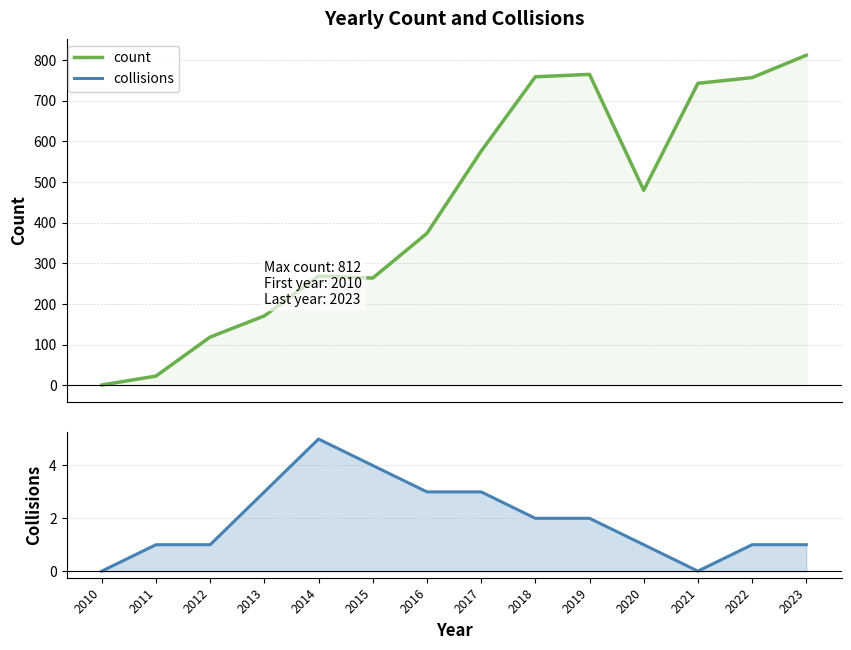

Where does the collisions series first go above 2?

2013